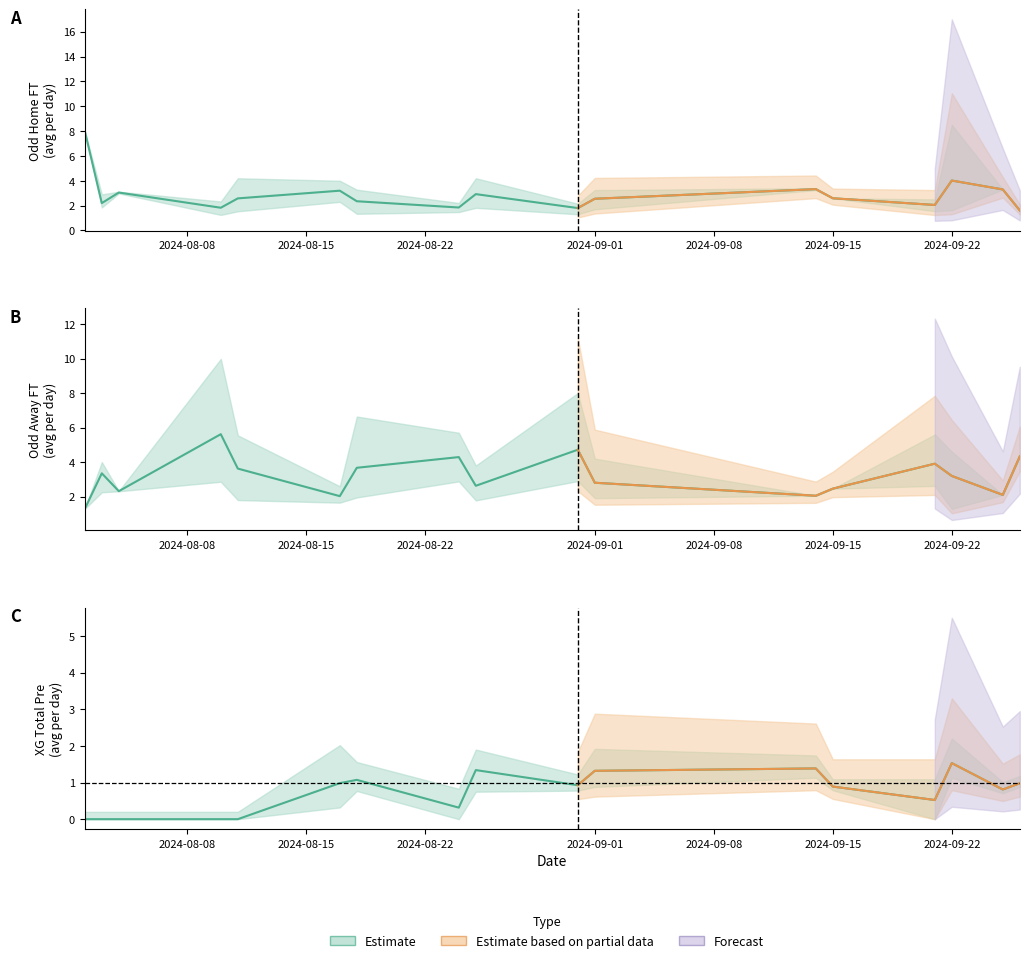

How many data points does each series have?

40